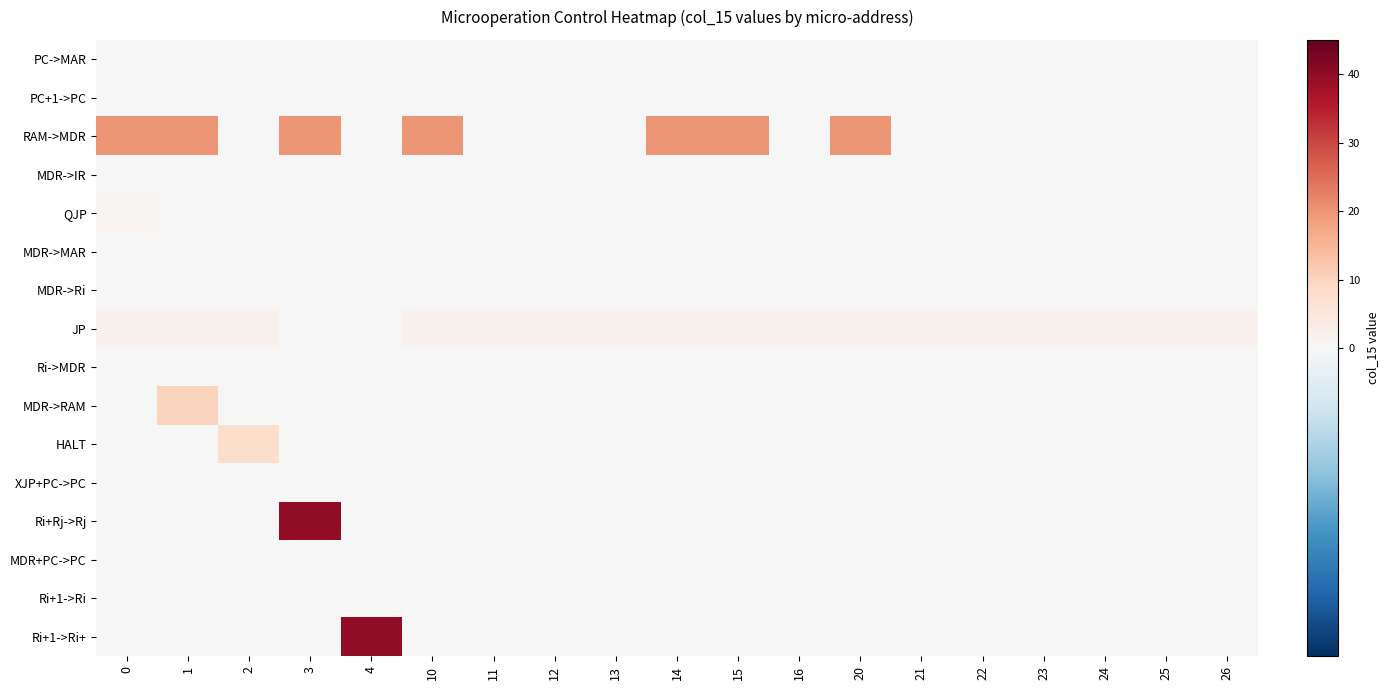

What is the total value across all series at 0?

23